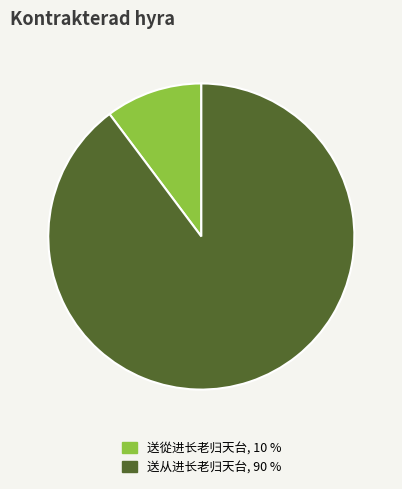

How many segments does this pie chart have?

2